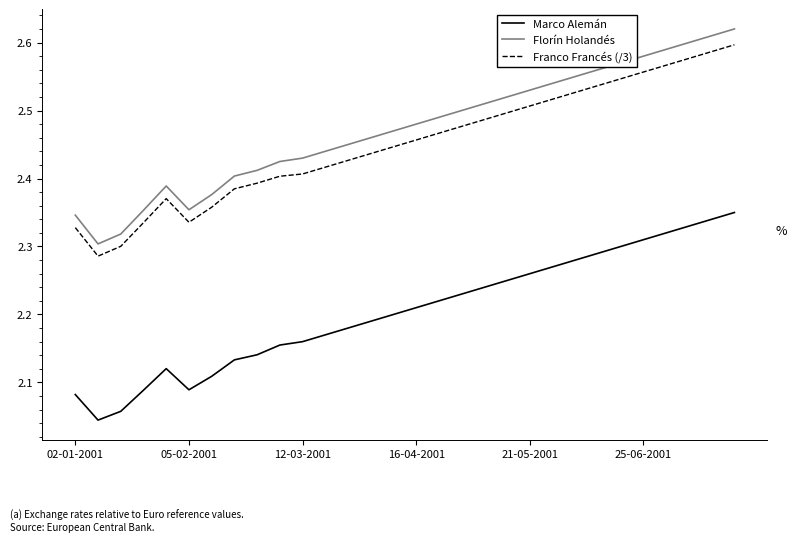

Which series has the largest range (max minus min)?

Florín Holandés